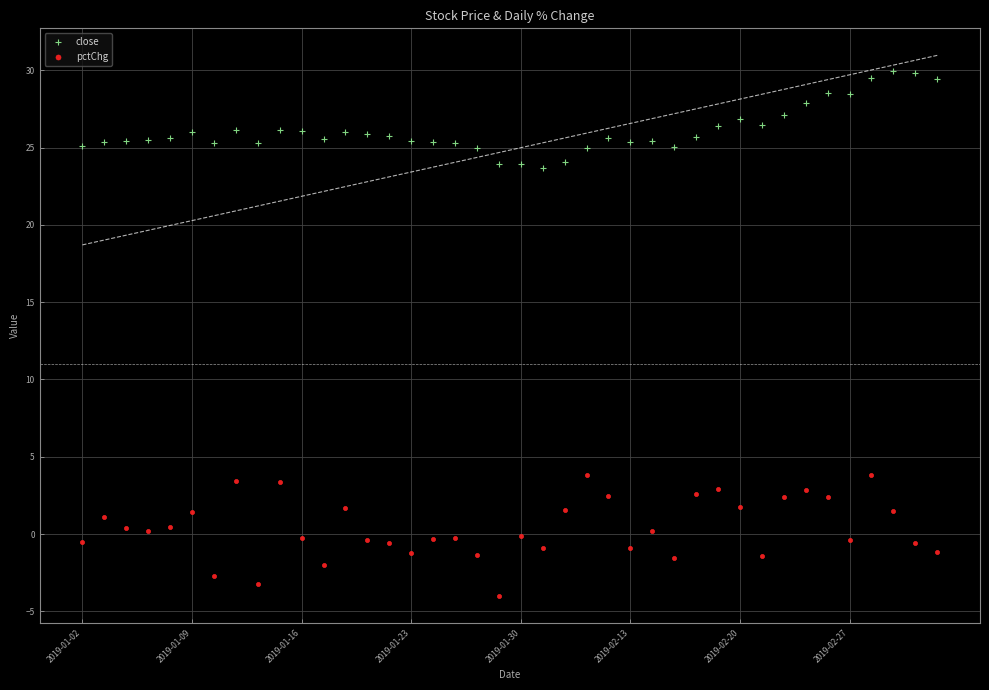

Where does the close series first go above 25?

2019-01-02